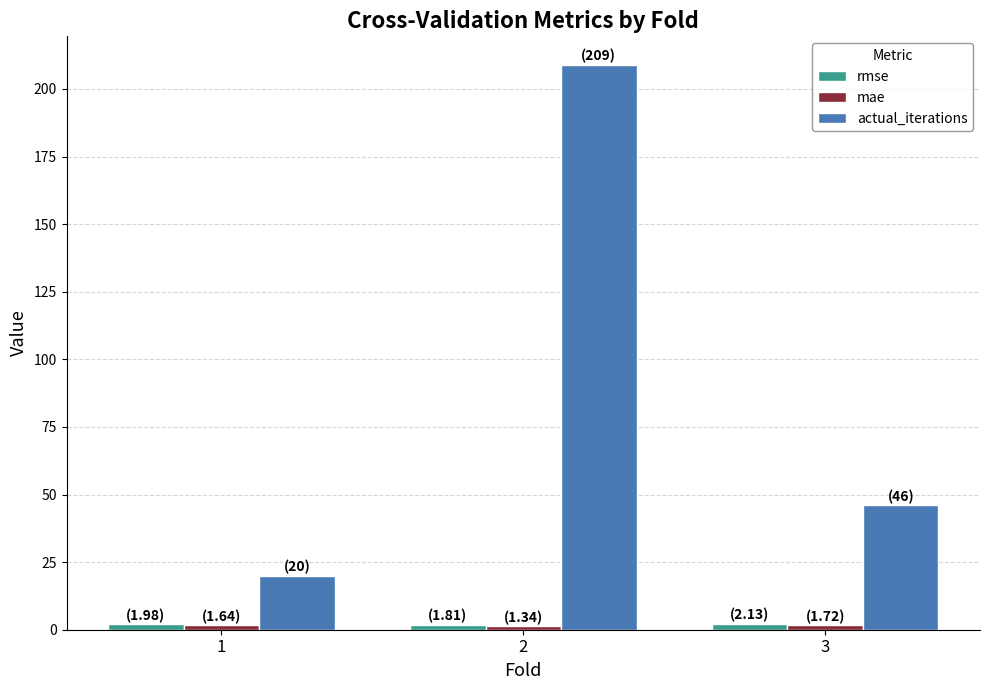

Rank the categories by actual_iterations value from lowest to highest.

1, 3, 2